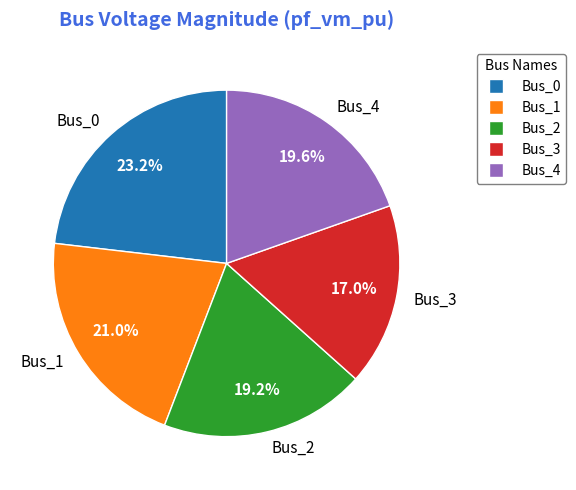

To the nearest percent, what portion does Bus_0 represent?

23%